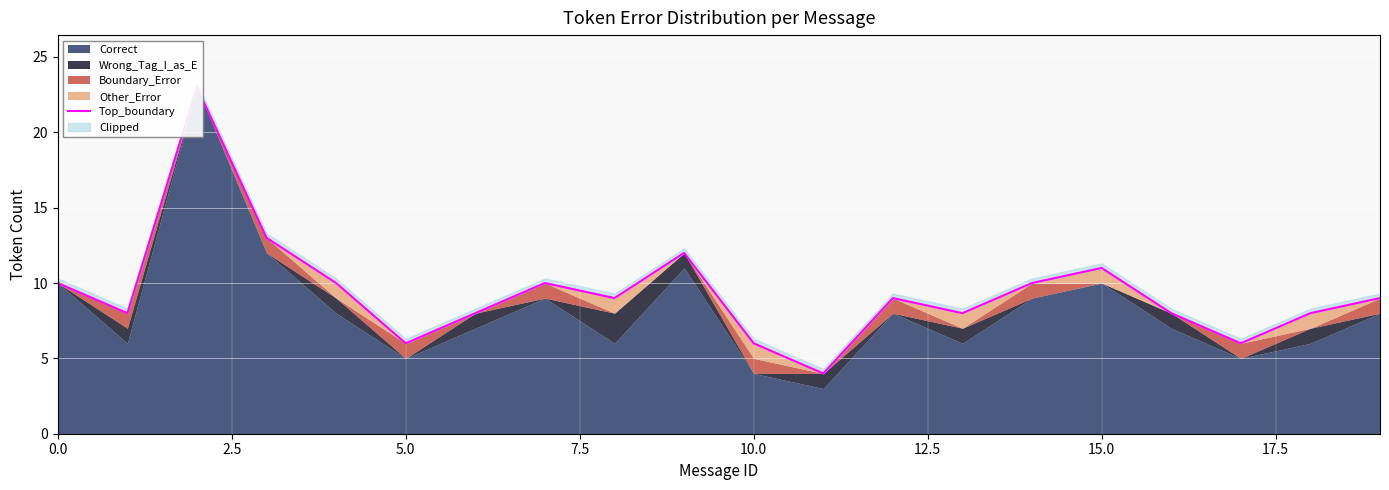

How many points are higher than both their immediate neighbors (excluding endpoints)?

5